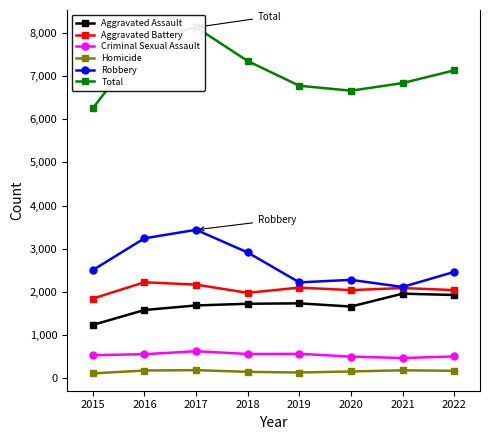

What is the difference between the highest and lowest values at 2018?

7190